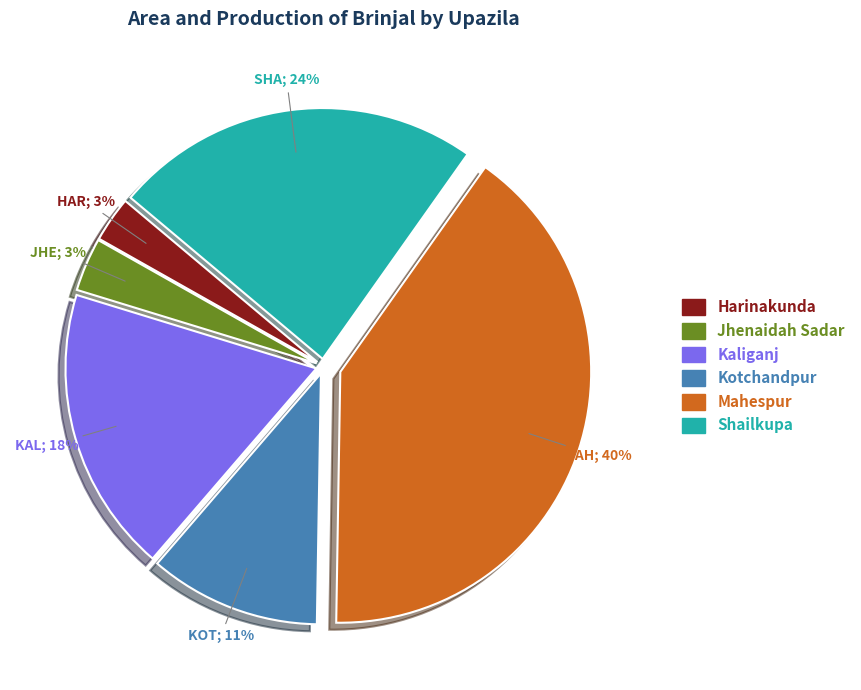

Count the number of slices in the pie.

6